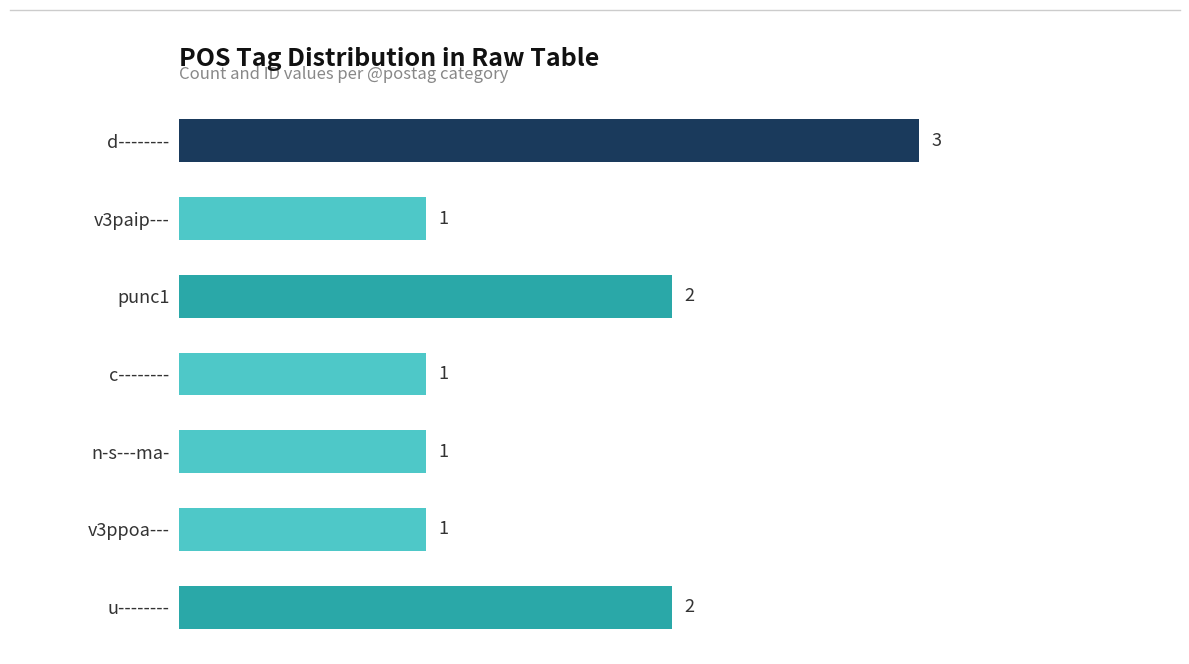

What is the label of the 7th bar from the bottom?

d--------